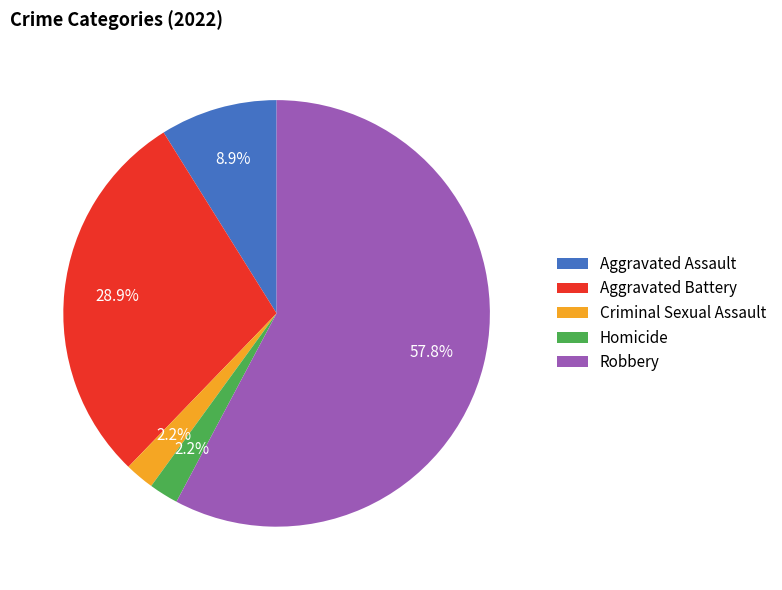

To the nearest percent, what percentage of the pie is Aggravated Assault?

9%